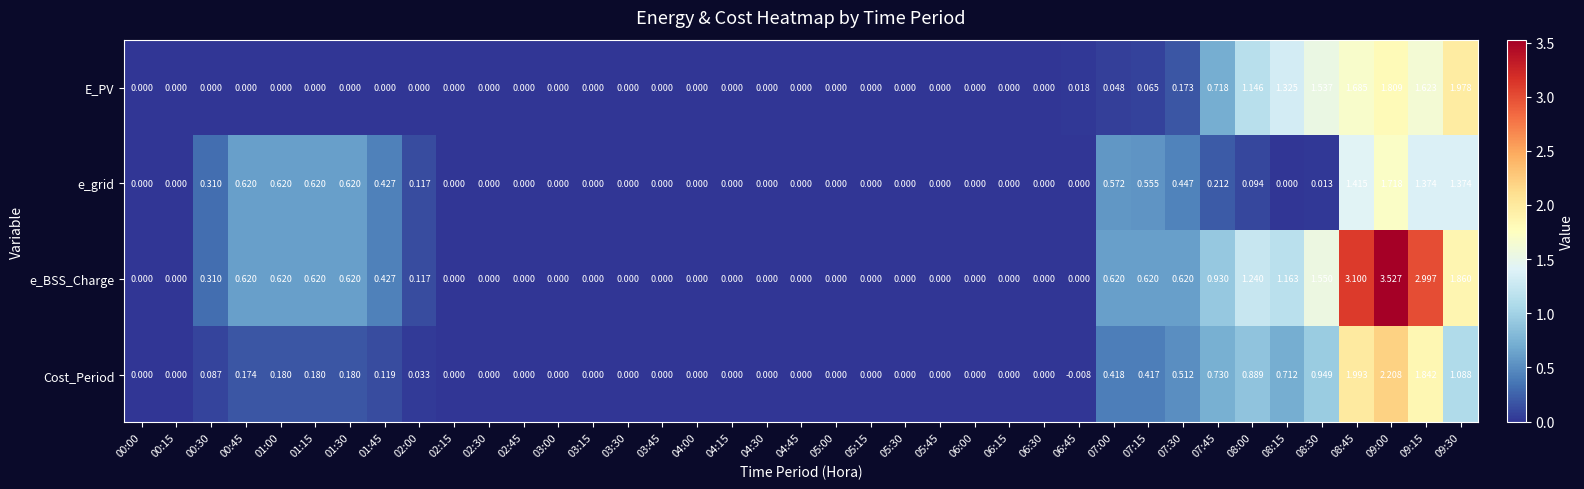

List the series in order of their peak value, highest first.

e_BSS_Charge, Cost_Period, E_PV, e_grid